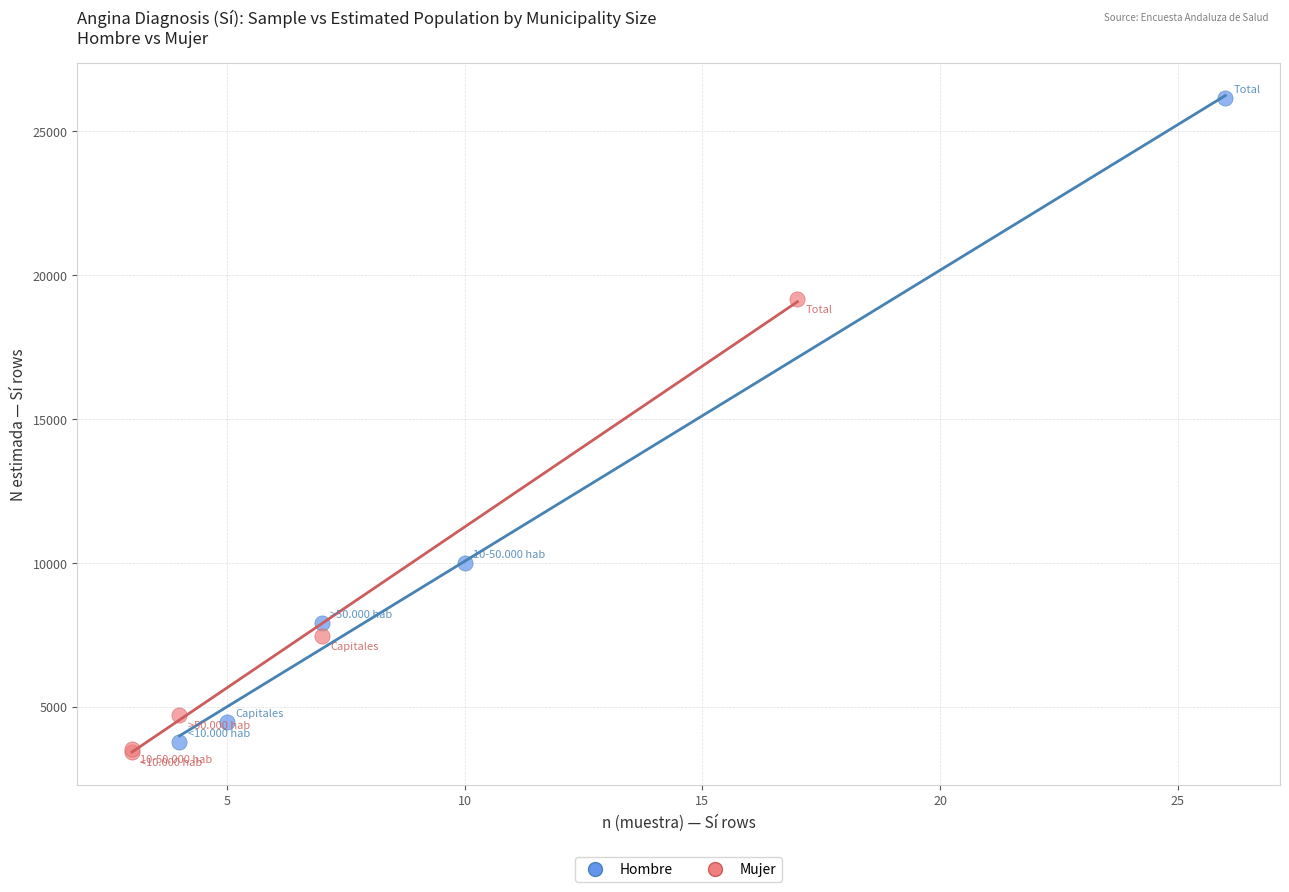

What are all the series names shown in the legend?

Hombre, Mujer